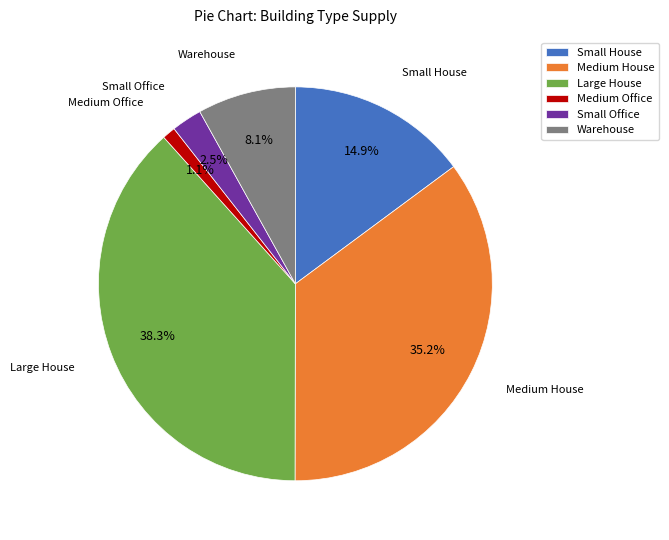

Which has a higher value, Warehouse or Small Office?

Warehouse